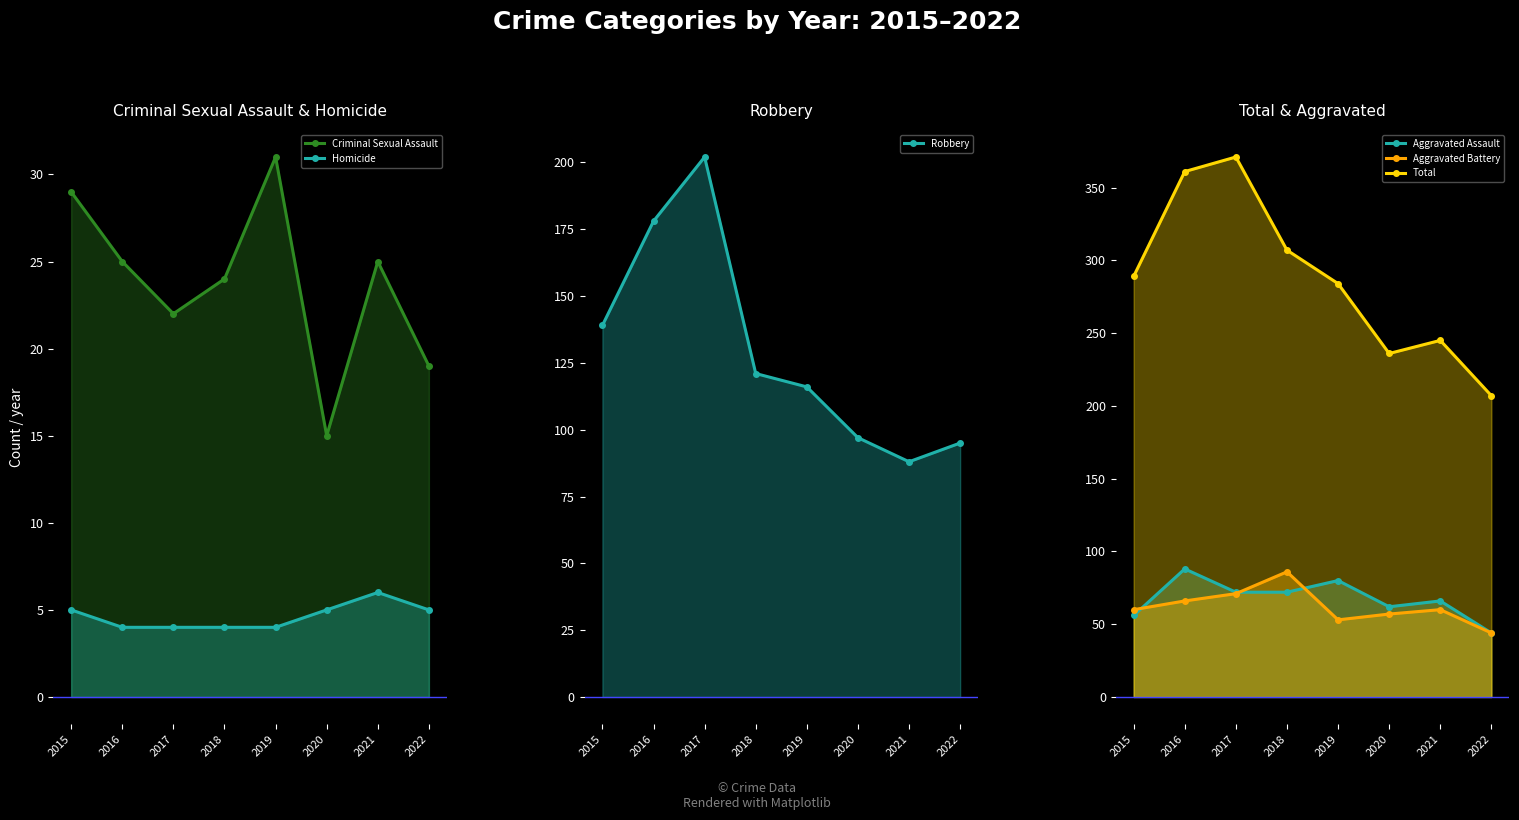

Is it true that Robbery equals 95 at 2022?

True